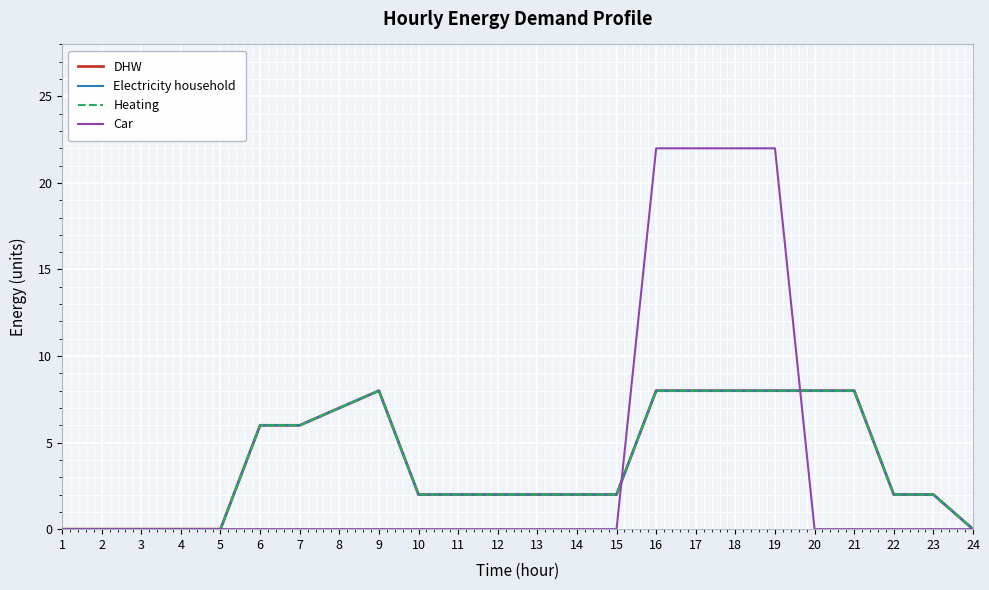

Reading left to right, extract all data points from this chart.

DHW: 1=0	2=0	3=0	4=0	5=0	6=6	7=6	8=7	9=8	10=2	11=2	12=2	13=2	14=2	15=2	16=8	17=8	18=8	19=8	20=8	21=8	22=2	23=2	24=0
Electricity household: 1=0	2=0	3=0	4=0	5=0	6=6	7=6	8=7	9=8	10=2	11=2	12=2	13=2	14=2	15=2	16=8	17=8	18=8	19=8	20=8	21=8	22=2	23=2	24=0
Heating: 1=0	2=0	3=0	4=0	5=0	6=6	7=6	8=7	9=8	10=2	11=2	12=2	13=2	14=2	15=2	16=8	17=8	18=8	19=8	20=8	21=8	22=2	23=2	24=0
Car: 1=0	2=0	3=0	4=0	5=0	6=0	7=0	8=0	9=0	10=0	11=0	12=0	13=0	14=0	15=0	16=22	17=22	18=22	19=22	20=0	21=0	22=0	23=0	24=0